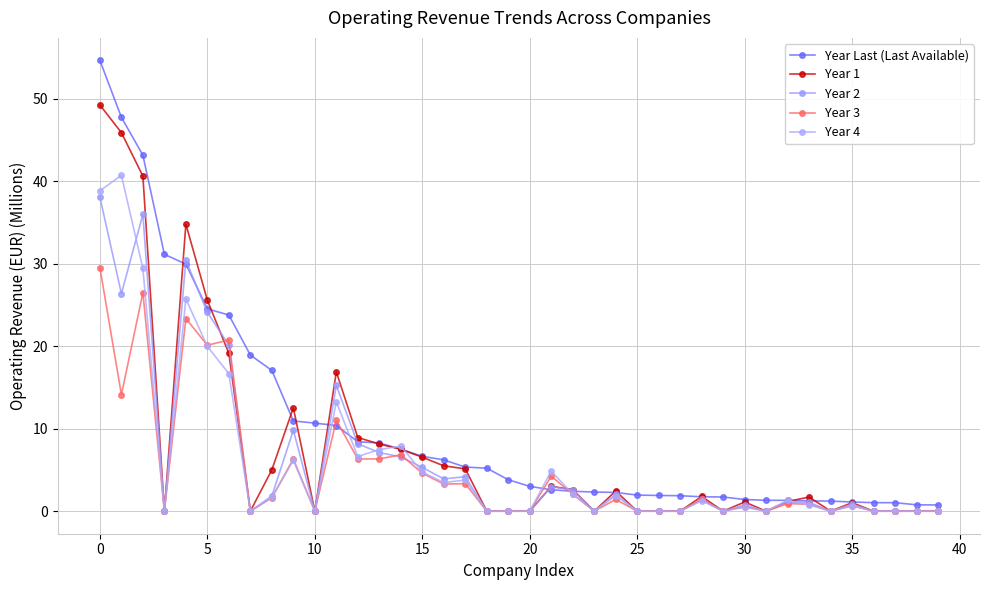

What is the value of the Year Last (Last Available) point at the 26th from the left?

2.0